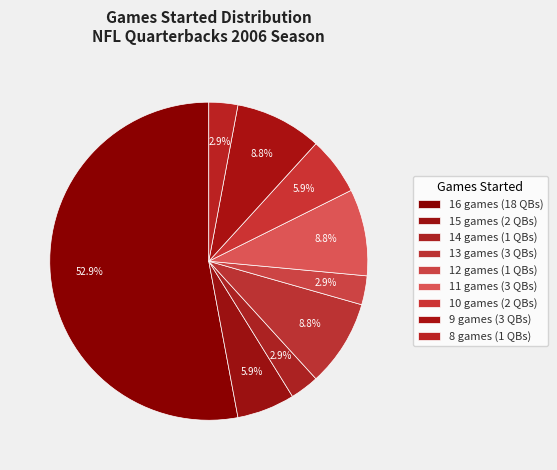

Do 16 games and 13 games together represent more than half of the pie?

Yes